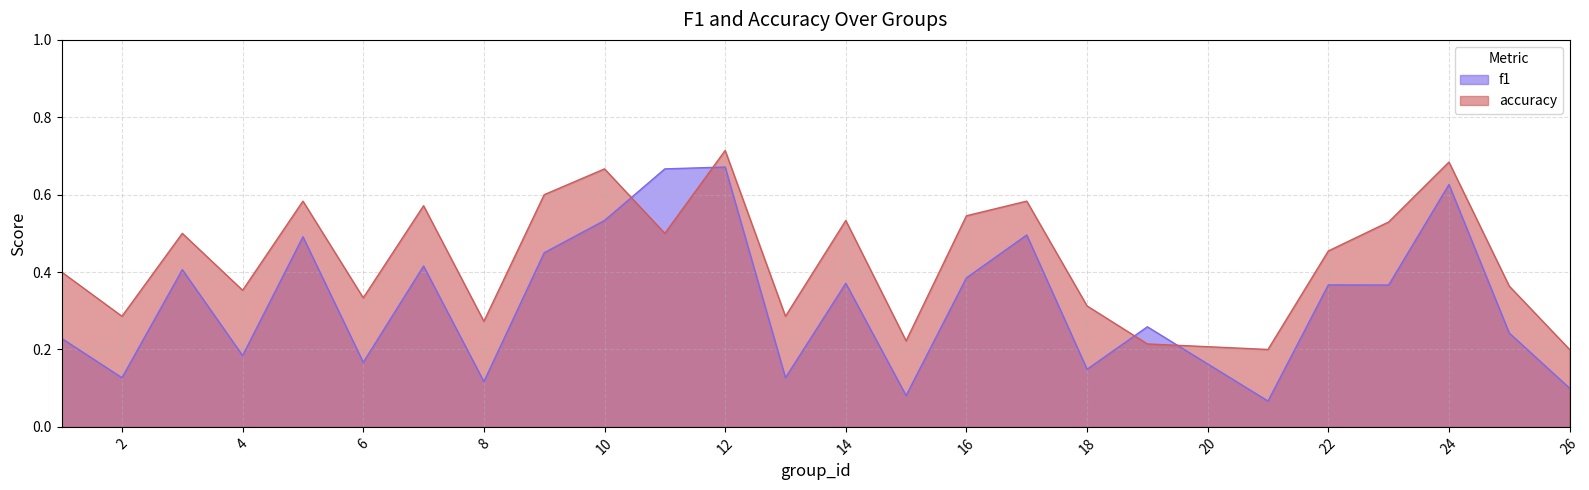

After their last crossing, which series has the higher values: f1 or accuracy?

accuracy